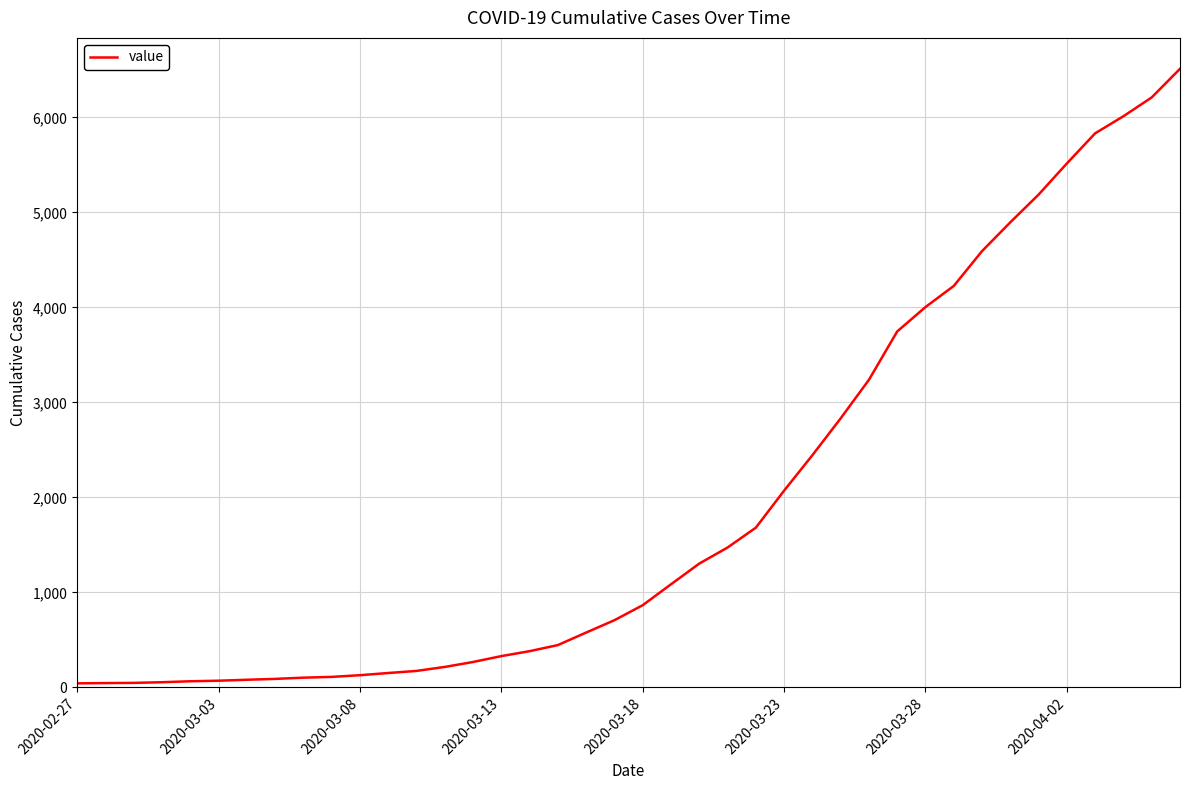

What is the greatest value displayed?

6512